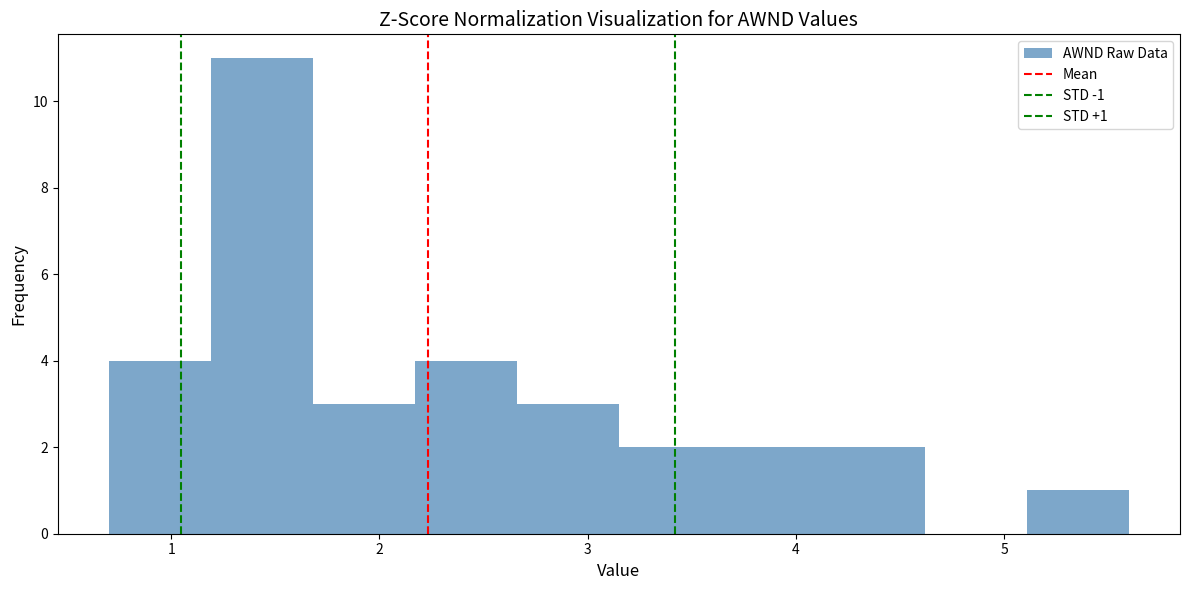

Which range on the x-axis has the tallest bar?

1.19 to 1.68